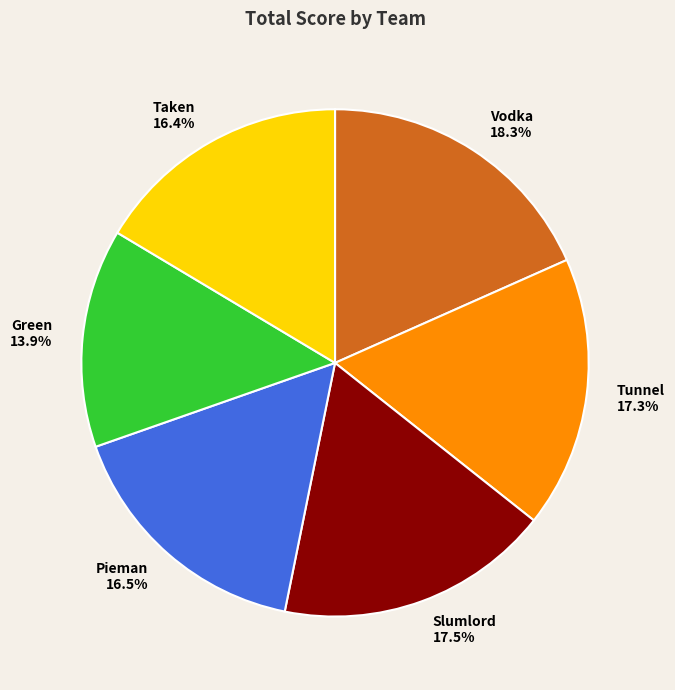

What is the smallest slice in the pie chart?

Green